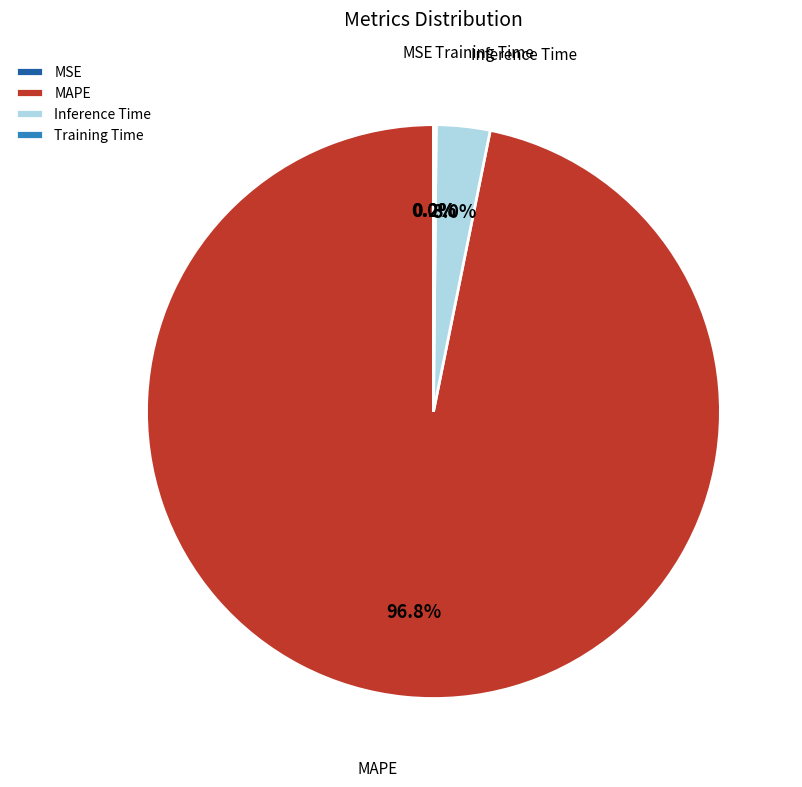

To the nearest percent, what is the average slice percentage?

25%